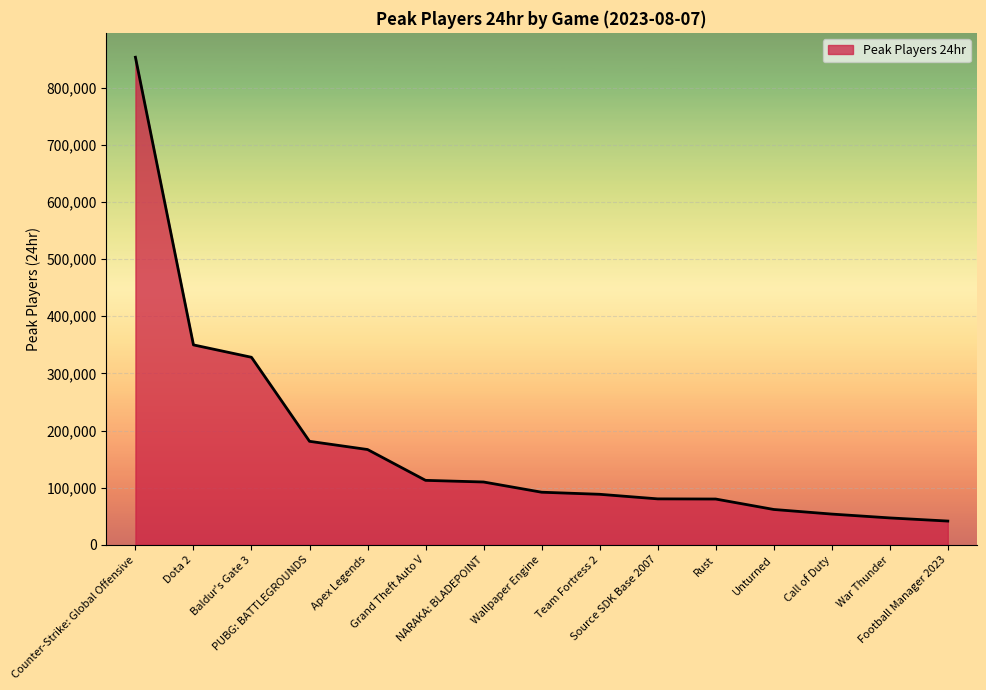

Does the chart display data point markers on the line(s)?

No